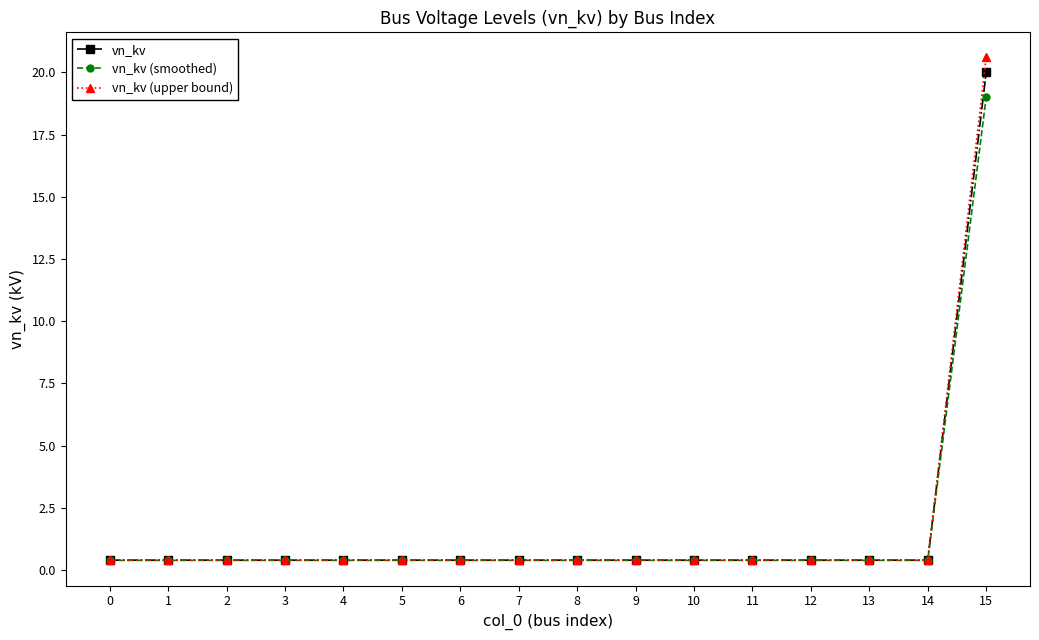

Reading right to left, extract all data points from this chart.

vn_kv: 15=20.0	14=0.4	13=0.4	12=0.4	11=0.4	10=0.4	9=0.4	8=0.4	7=0.4	6=0.4	5=0.4	4=0.4	3=0.4	2=0.4	1=0.4	0=0.4
vn_kv (smoothed): 15=19.0	14=0.4	13=0.4	12=0.4	11=0.4	10=0.4	9=0.4	8=0.4	7=0.4	6=0.4	5=0.4	4=0.4	3=0.4	2=0.4	1=0.4	0=0.4
vn_kv (upper bound): 15=20.6	14=0.4	13=0.4	12=0.4	11=0.4	10=0.4	9=0.4	8=0.4	7=0.4	6=0.4	5=0.4	4=0.4	3=0.4	2=0.4	1=0.4	0=0.4